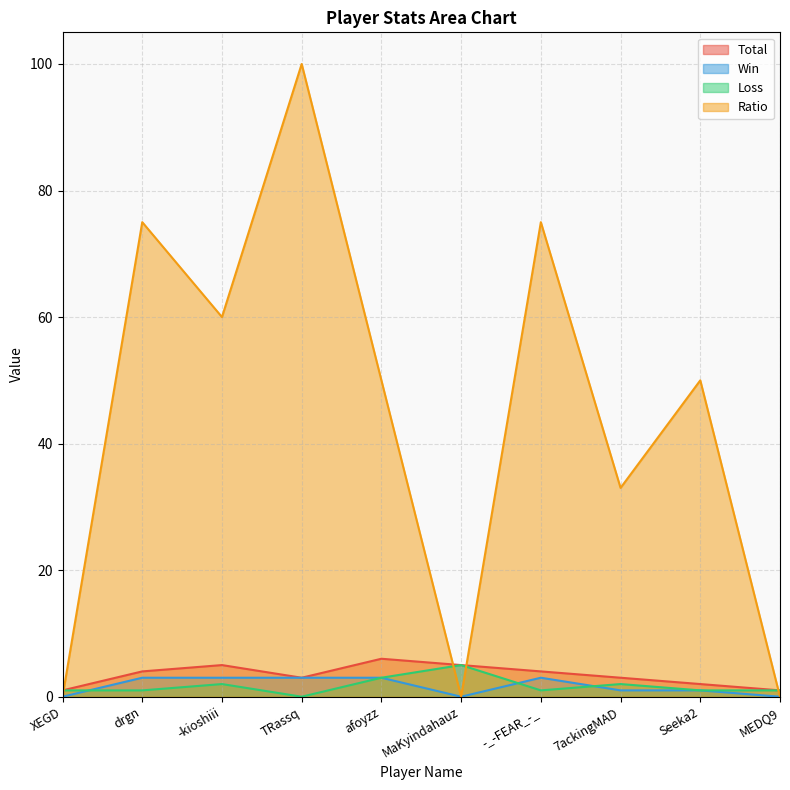

In Loss, how many points are higher than both neighbors (excluding endpoints)?

3